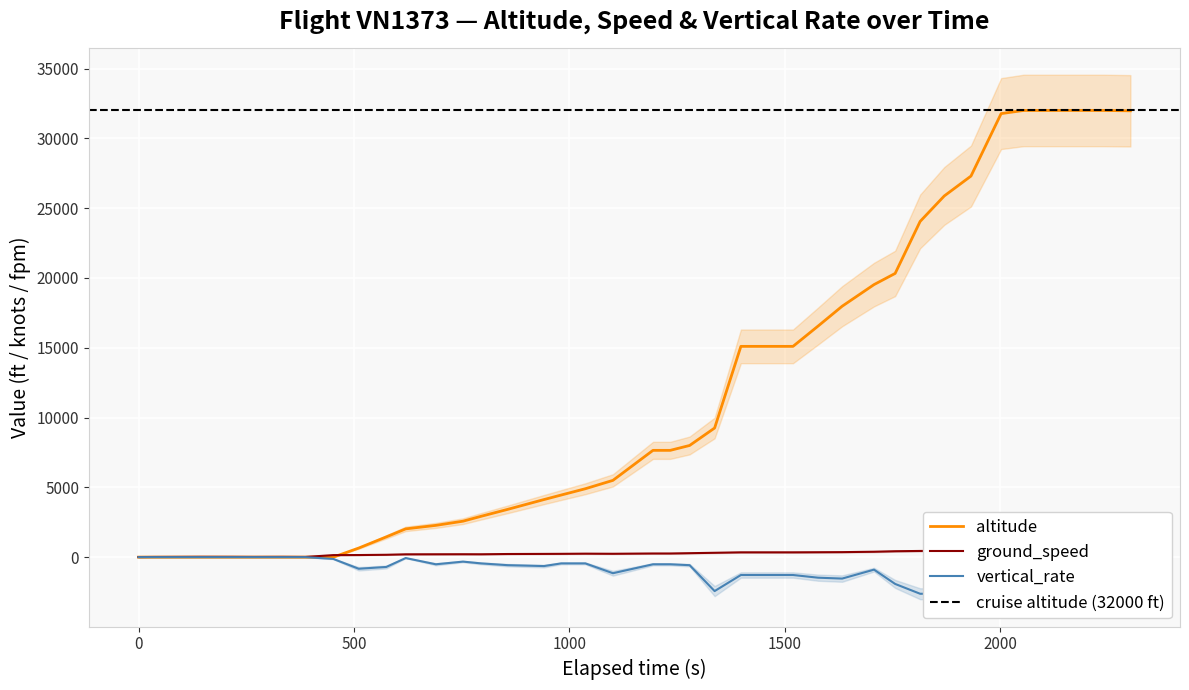

How many data points in ground_speed are less than 262?

20